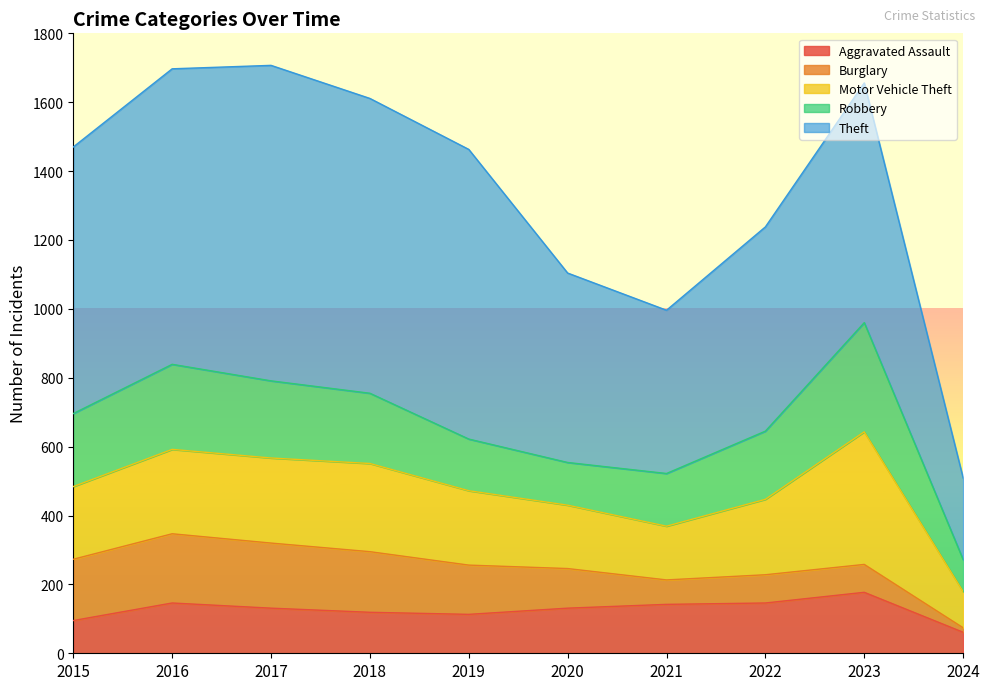

At how many categories does at least one series exceed 233?

10